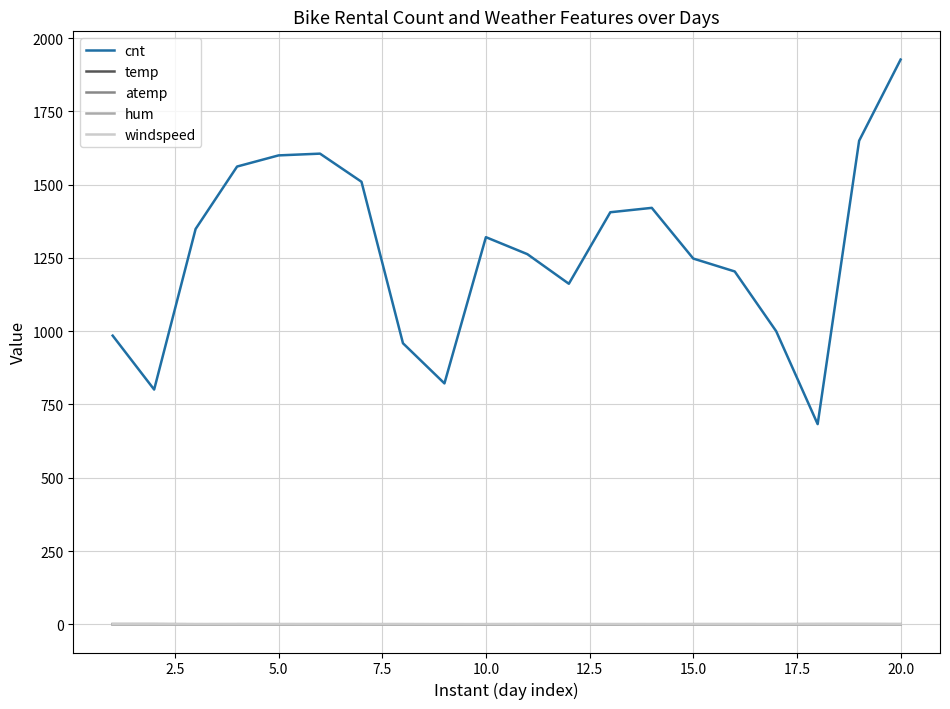

Which series has the widest spread of values?

cnt